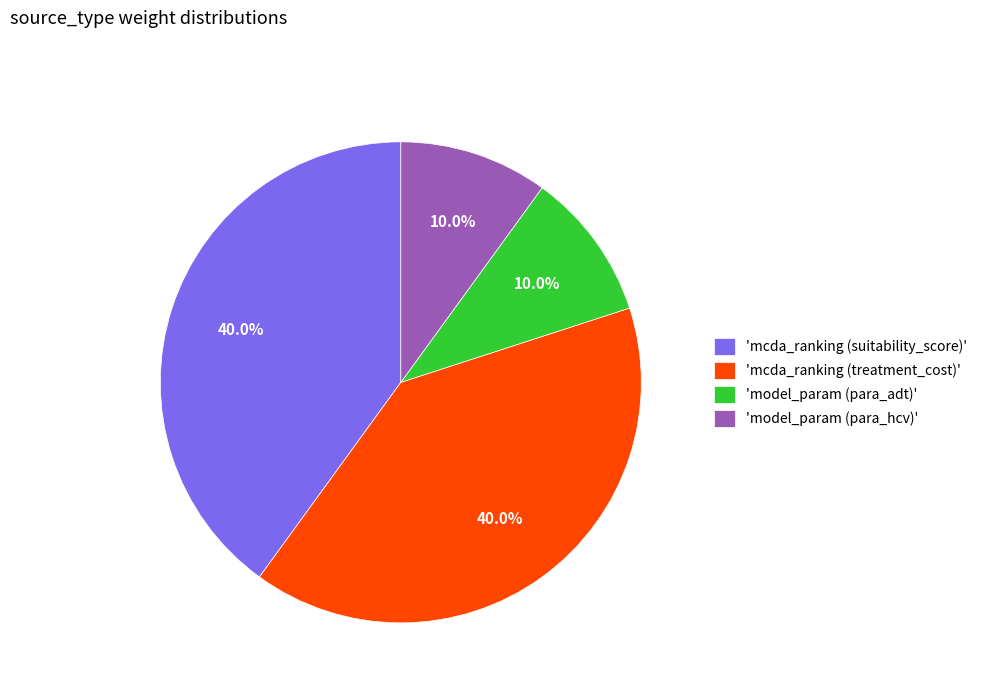

What percentage do 'model_param (para_adt)' and 'mcda_ranking (suitability_score)' together represent?

50.0%